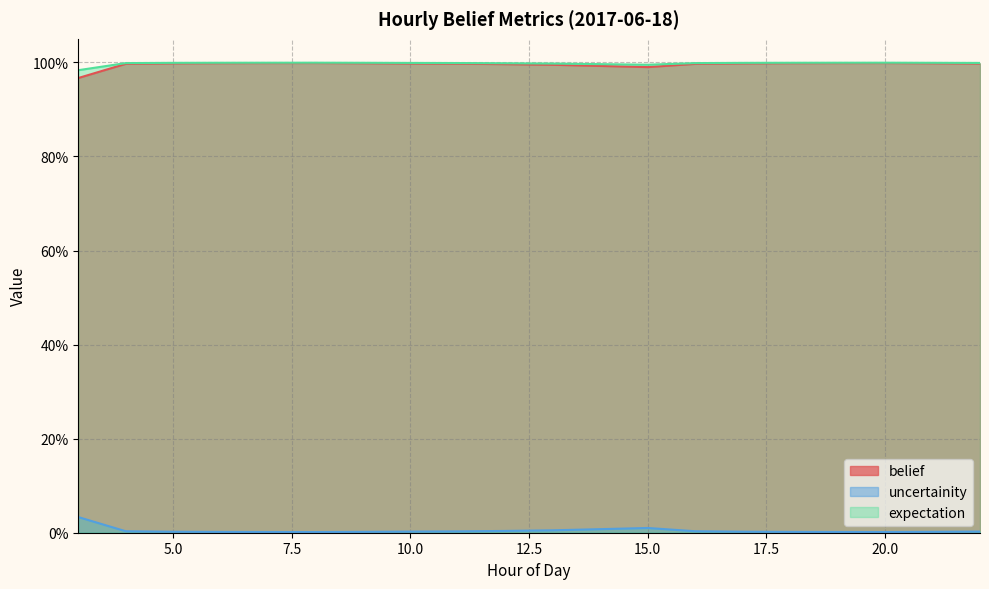

Read the uncertainity value at 6.

1.0